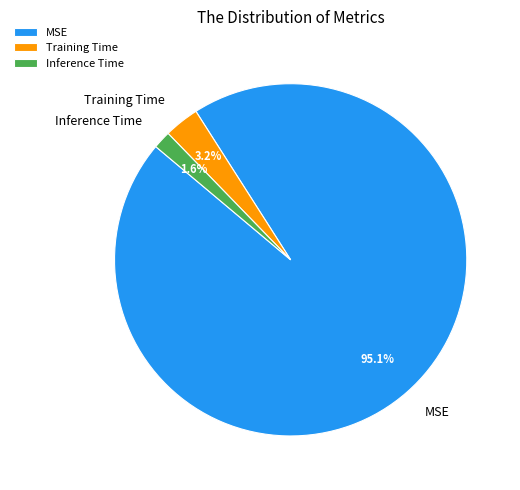

Rank the categories by value from lowest to highest.

Inference Time, Training Time, MSE